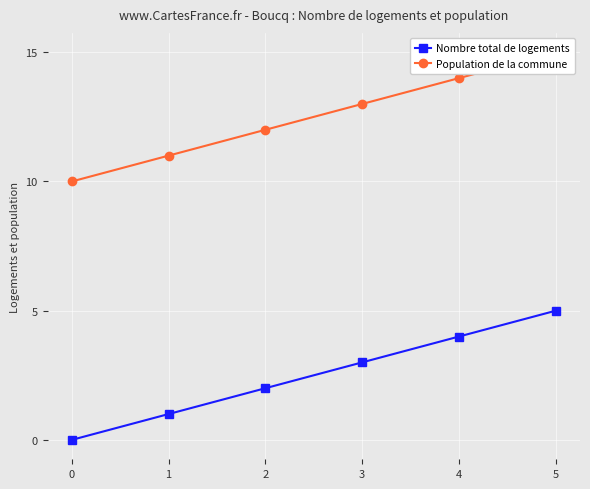

Reading left to right, transcribe all the data shown in this chart.

Nombre total de logements: 0=0	1=1	2=2	3=3	4=4	5=5
Population de la commune: 0=10	1=11	2=12	3=13	4=14	5=15